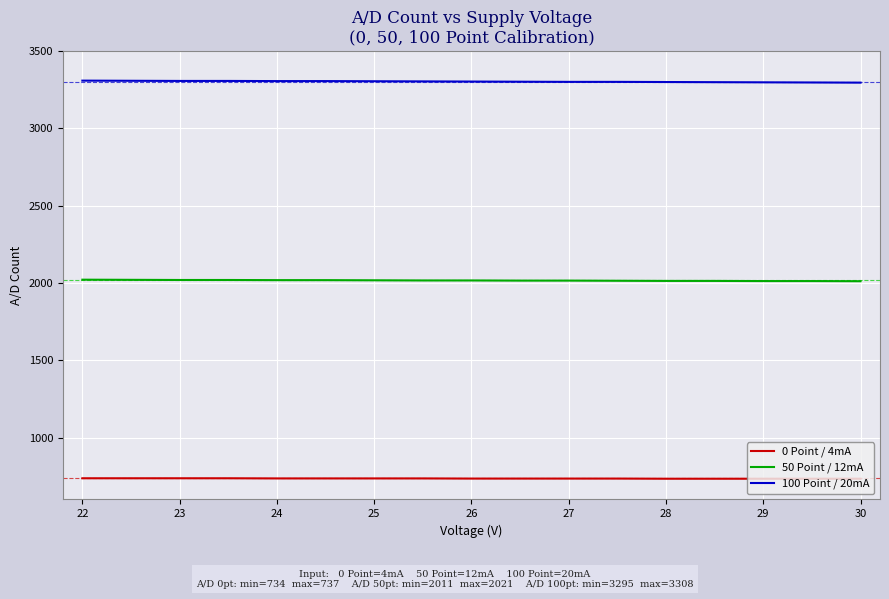

What are all the series names shown in the legend?

0 Point / 4mA, 50 Point / 12mA, 100 Point / 20mA